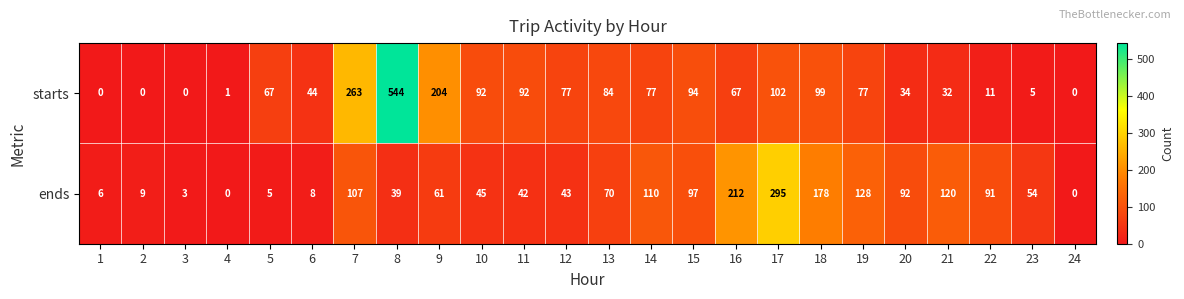

True or false: starts has a value of 94 at 15.

True